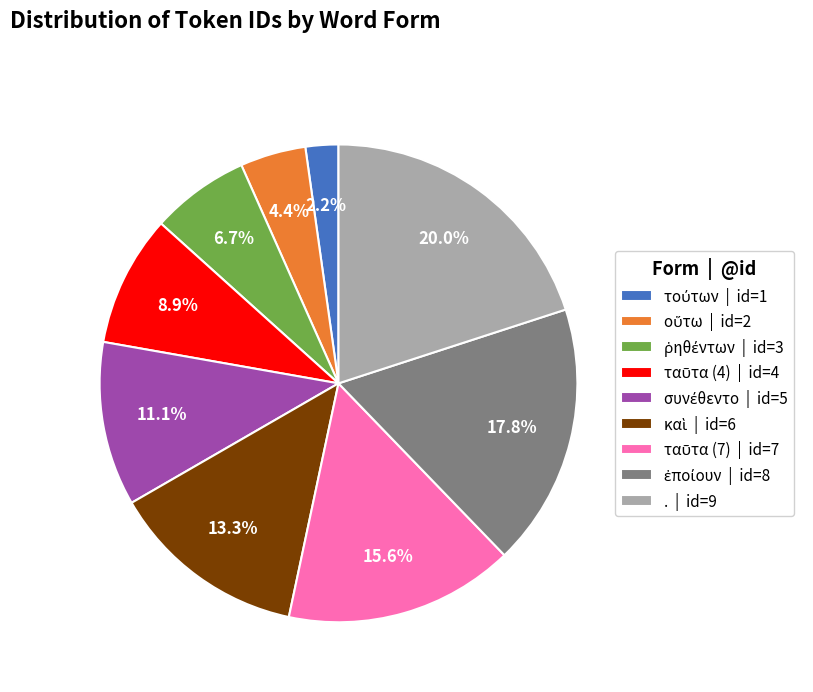

Does . represent more than half of the total?

No